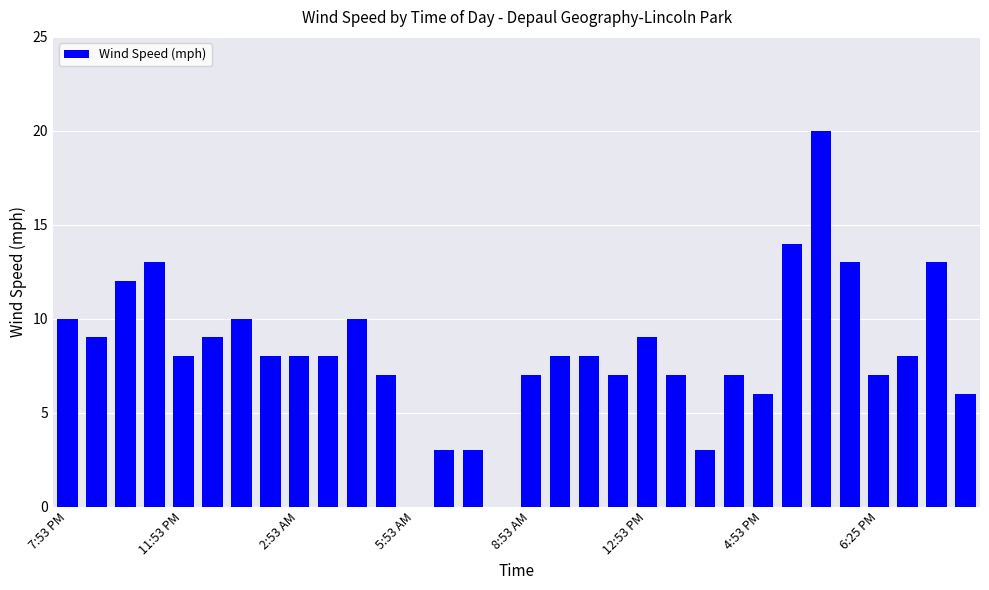

How many data points does each series have?

32